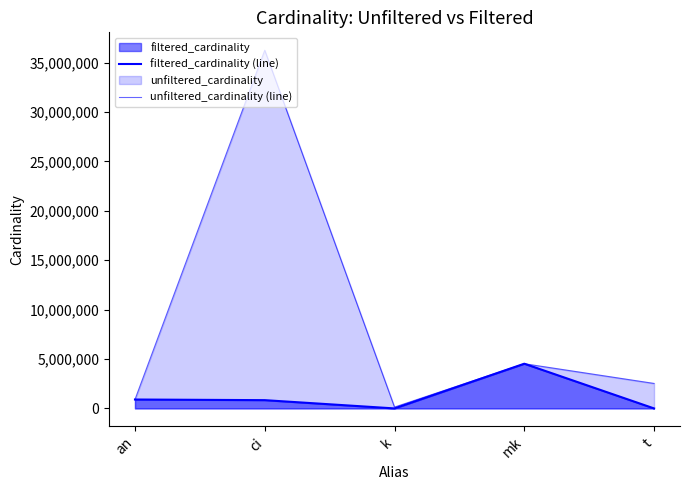

How many lines are shown in the chart?

2